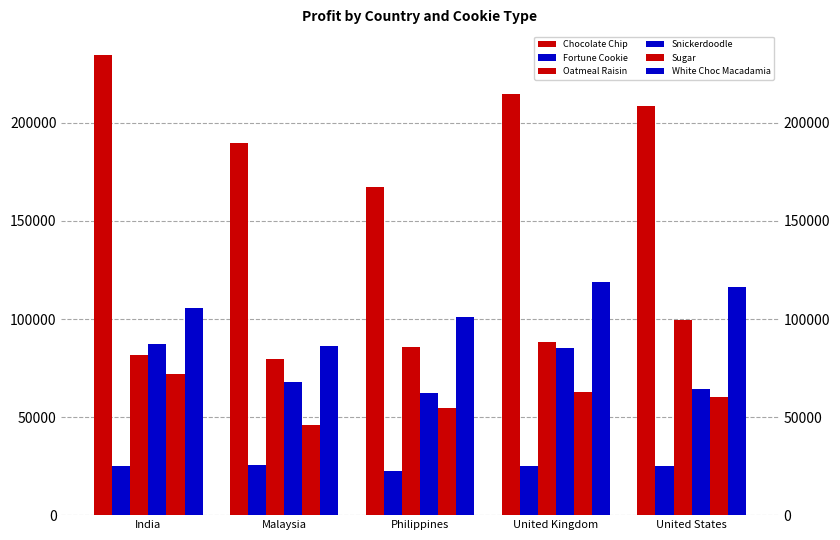

At how many categories does at least one series exceed 123529?

5